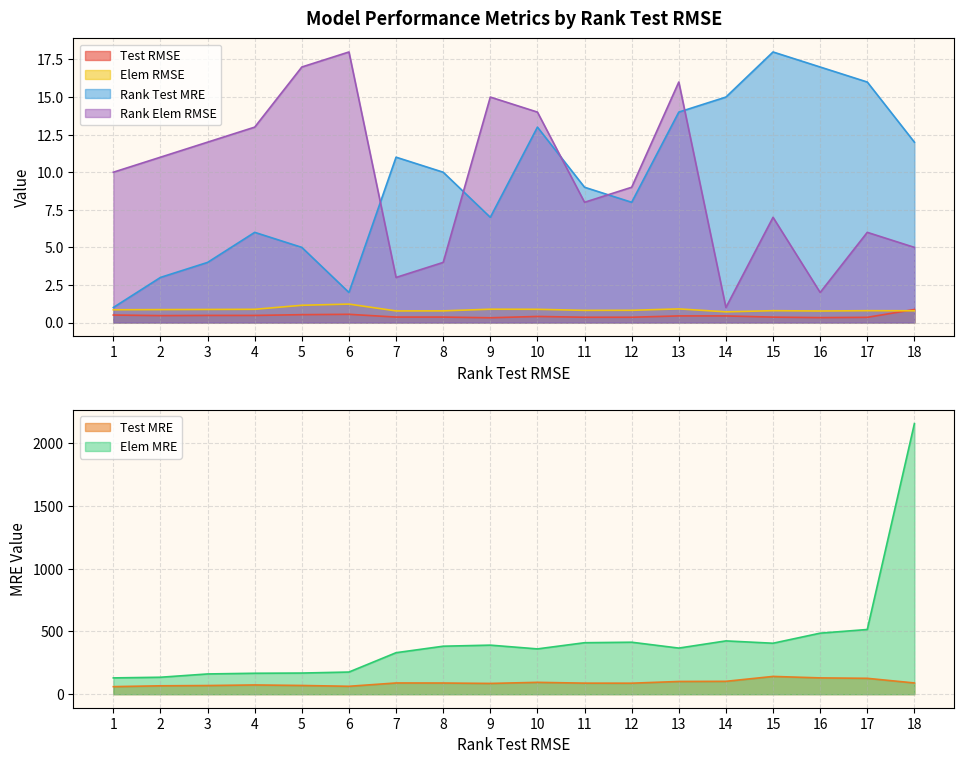

Is it true that Test RMSE equals 0.5 at 1?

True